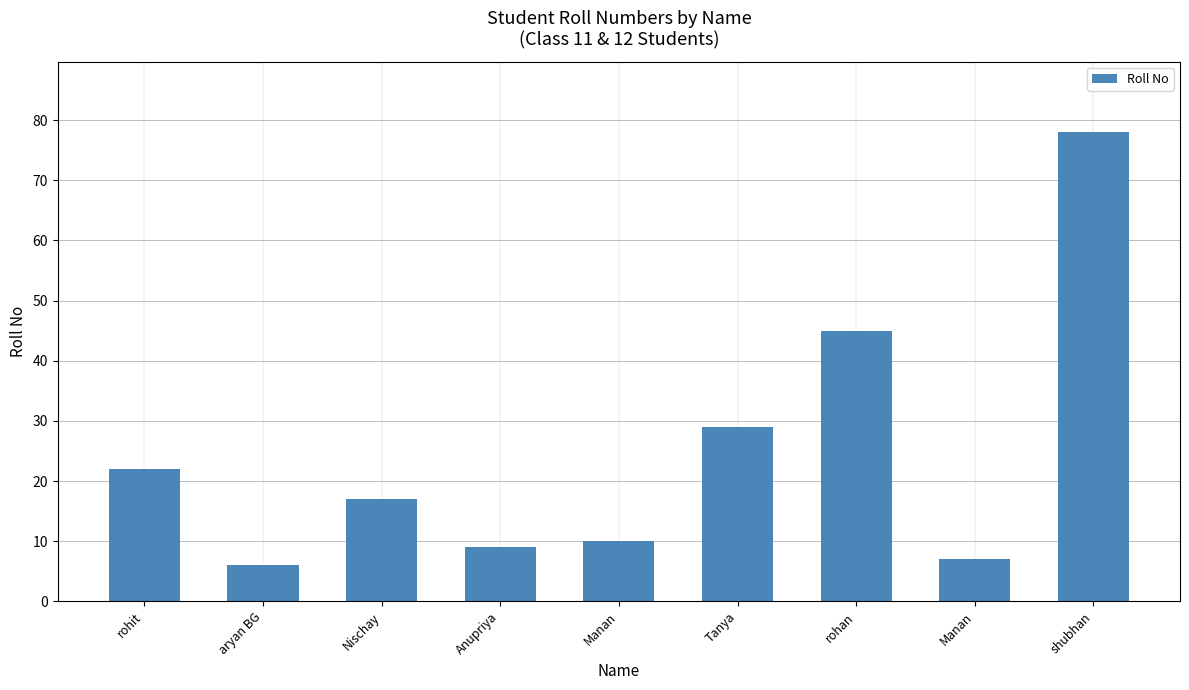

How many data points are less than 17?

4